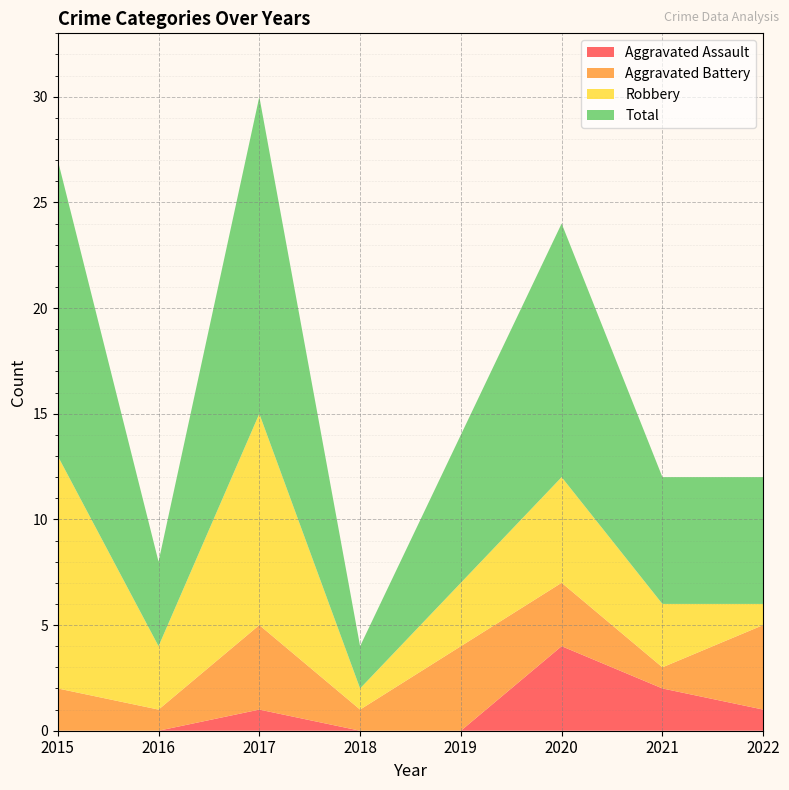

Reading left to right, what are all the values shown in this chart?

Aggravated Assault: 0	0	1	0	0	4	2	1
Aggravated Battery: 2	1	4	1	4	3	1	4
Robbery: 11	3	10	1	3	5	3	1
Total: 14	4	15	2	7	12	6	6